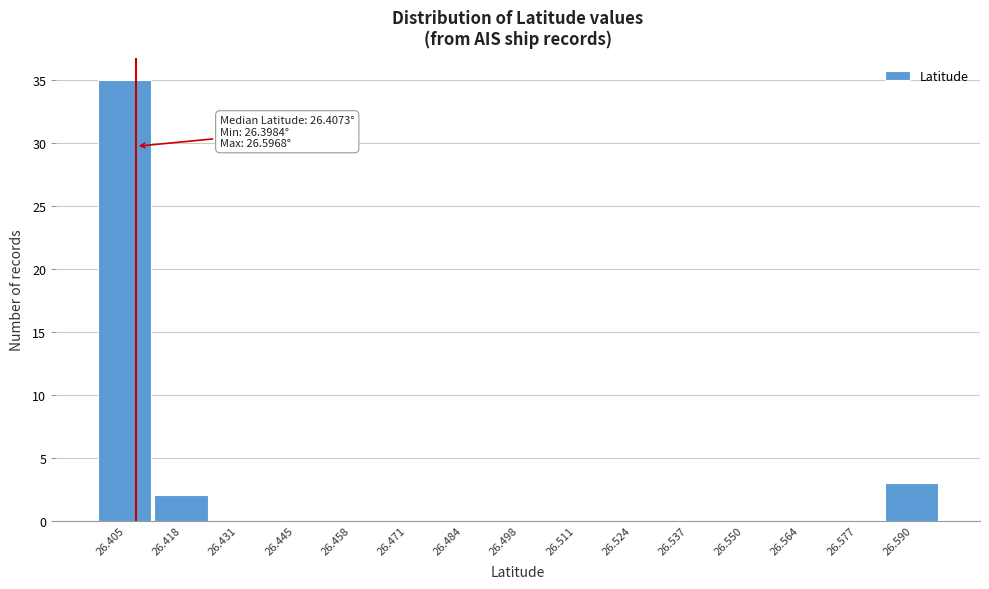

Which range on the x-axis has the tallest bar?

26.398 to 26.412